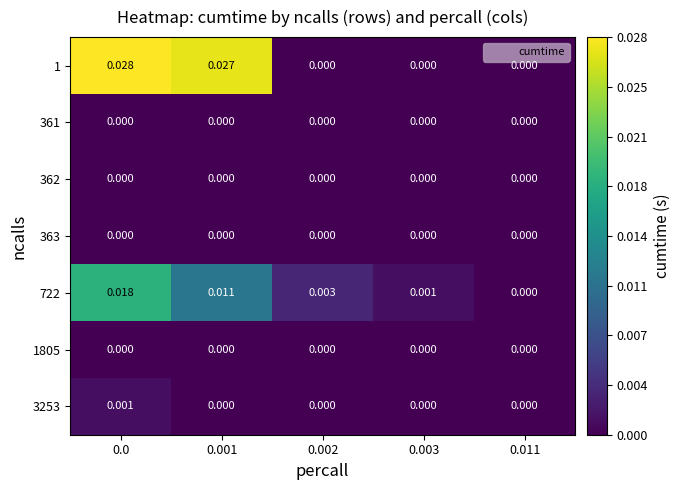

At how many categories does at least one series exceed 0?

4